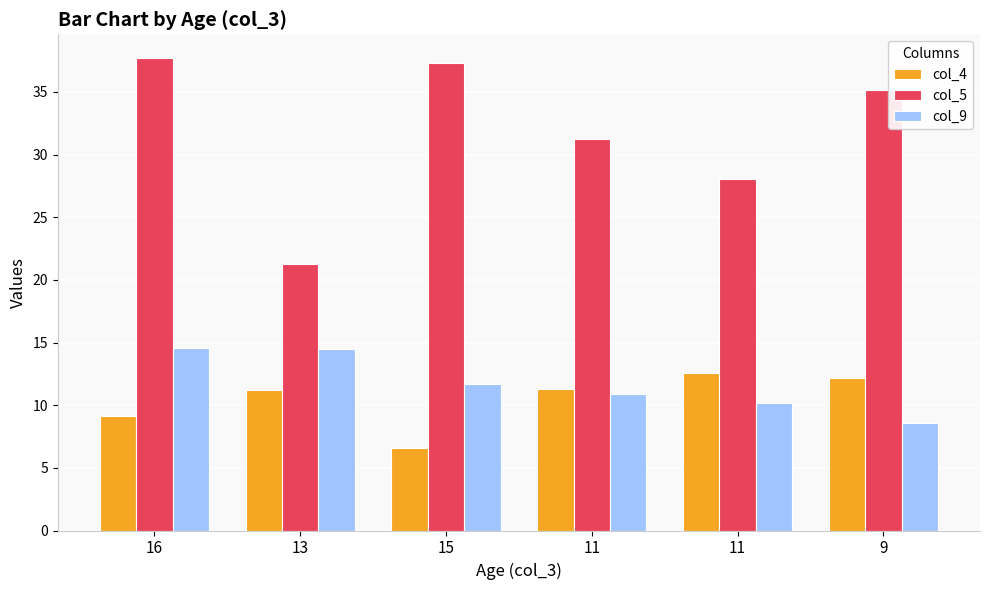

What is the value of the col_9 bar at the 1st from the left?

14.6